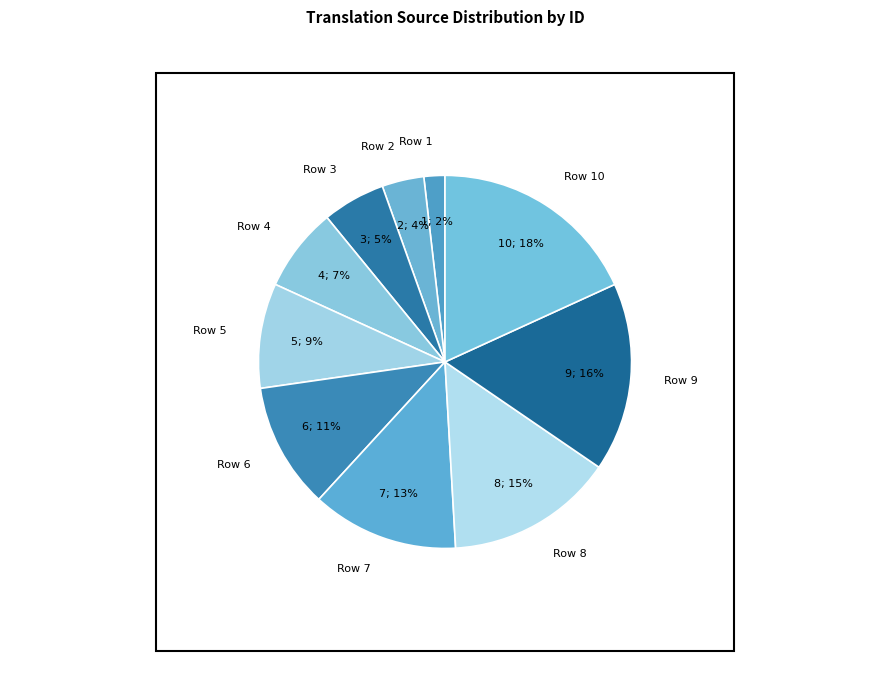

Which slice is the largest?

Row 10